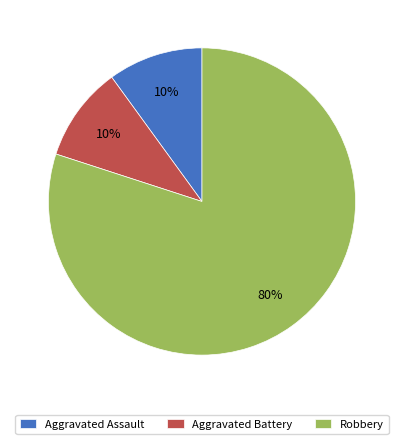

What percentage is the Aggravated Assault slice, to the nearest percent?

10%